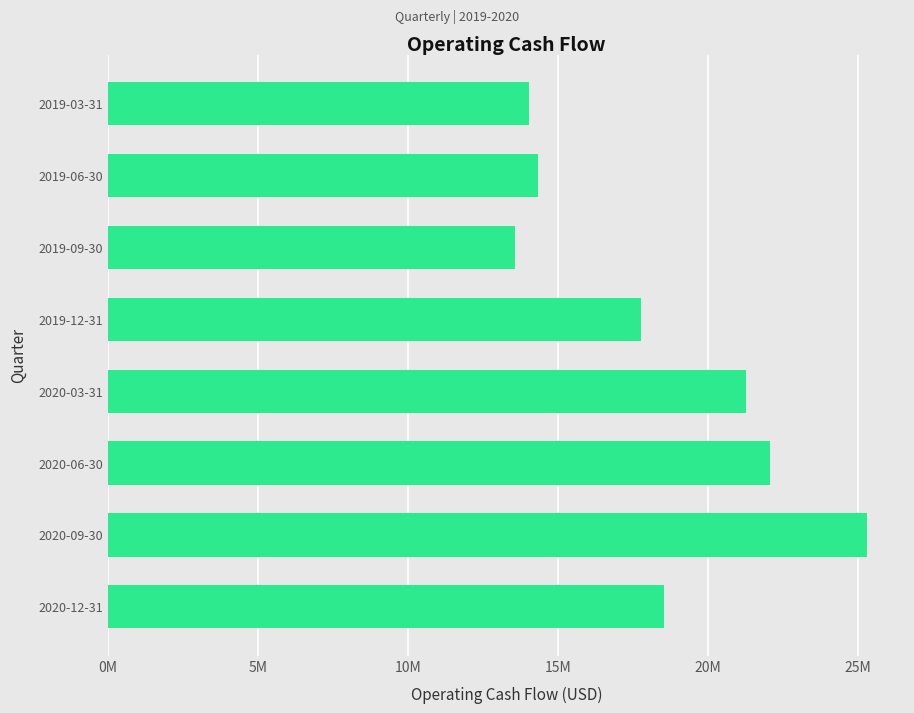

Are the bars horizontal?

Yes